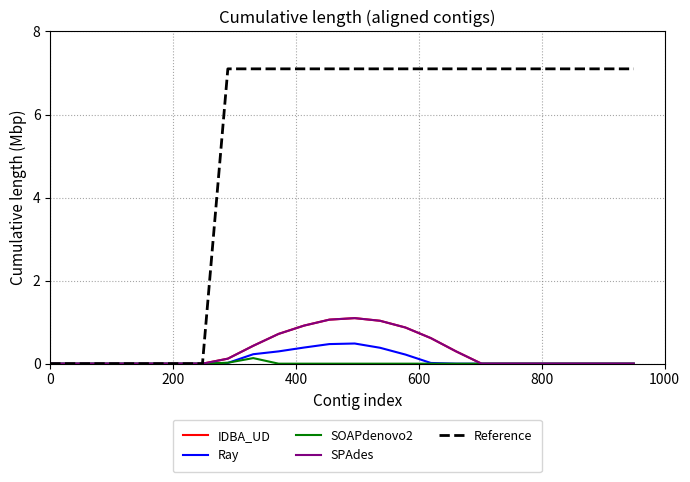

List the series in order of their peak value, highest first.

Reference, IDBA_UD, SPAdes, Ray, SOAPdenovo2